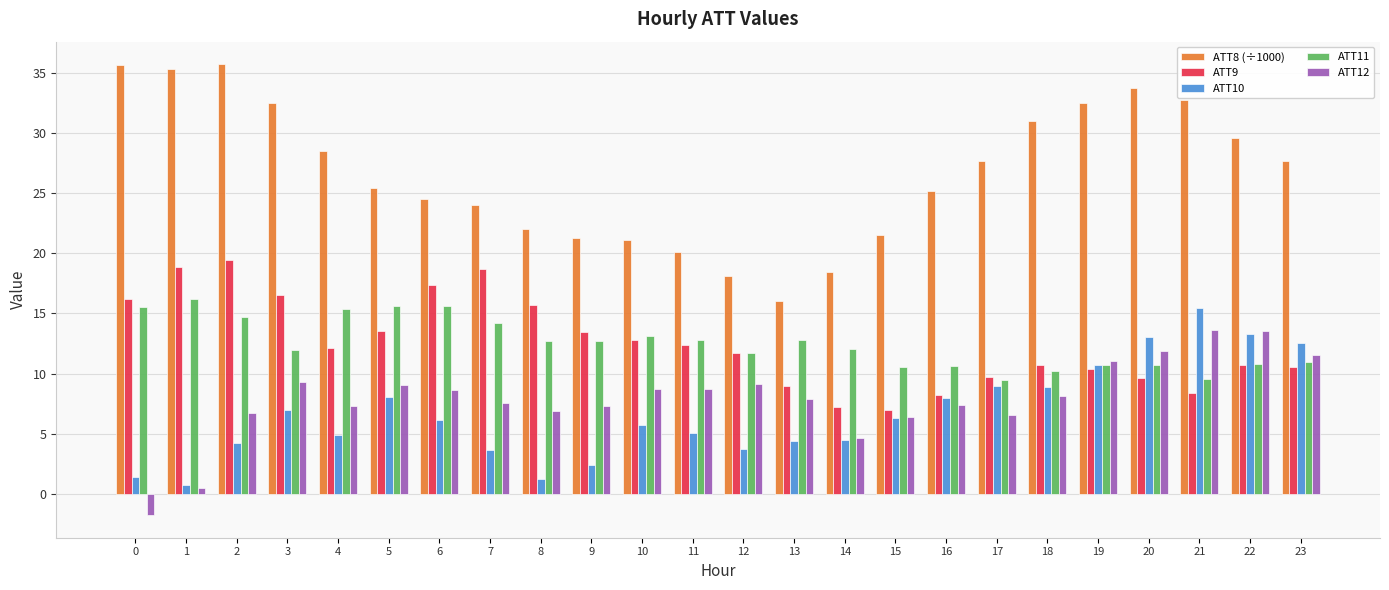

What is the total value across all series at 9?

57.2